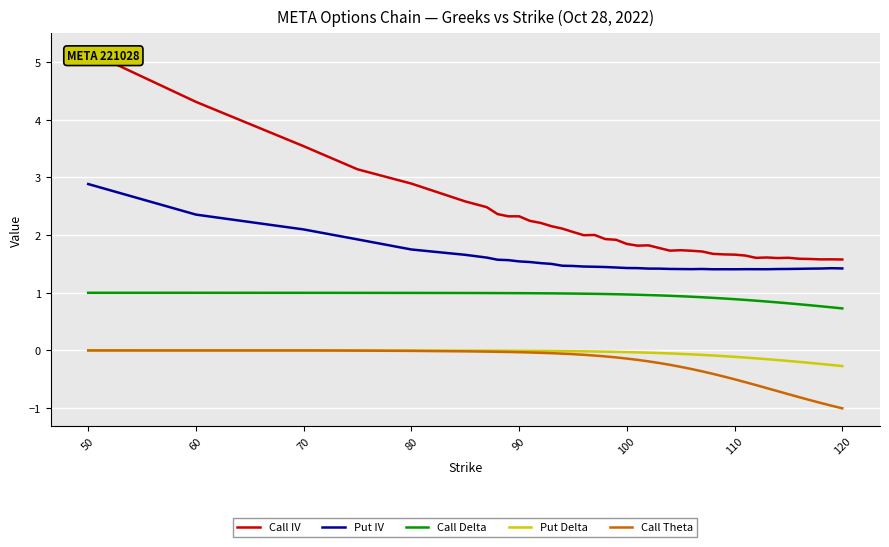

How many lines are shown in the chart?

5